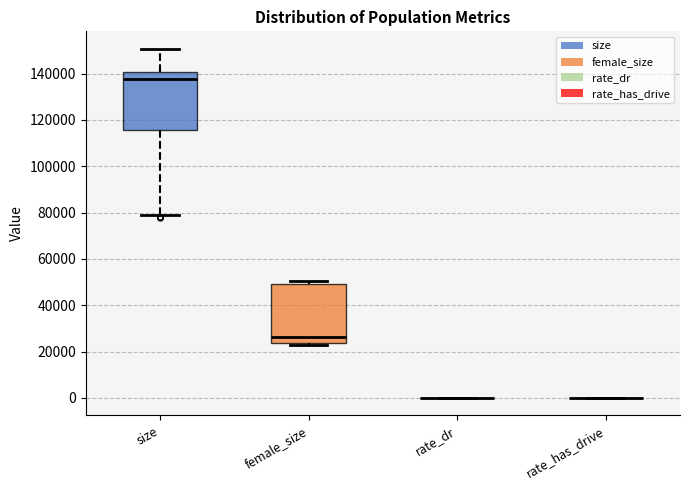

Reading left to right, read every box against the y-axis: the position of its median line, the range the box covers, and the ends of its whiskers. The values are not printed on the chart, so give them approximately, as read against the axis.

size: median 138000, box 116000 to 140000, whiskers 80000 to 150000
female_size: median 26000, box 24000 to 50000, whiskers 22000 to 50000 (just above the box's upper edge)
rate_dr: box collapsed to a line at 0, whiskers 0 to 0
rate_has_drive: box collapsed to a line at 0, whiskers 0 to 0